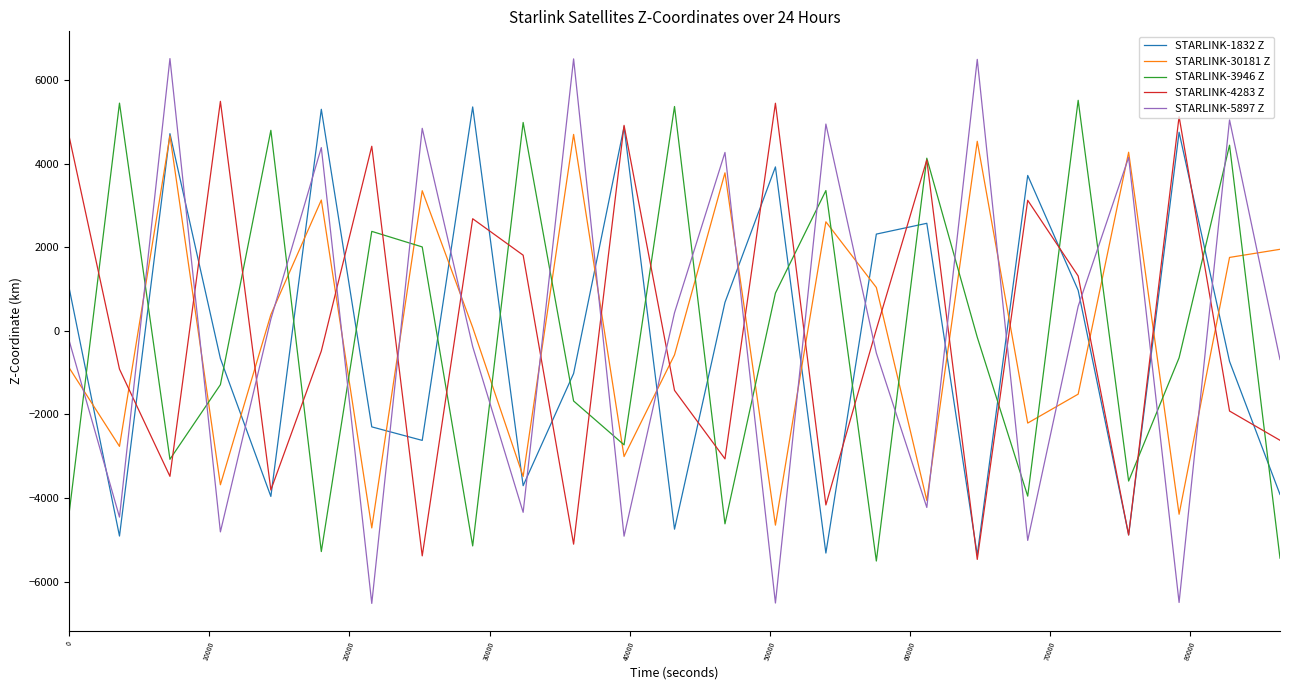

What is the minimum value shown in the chart?

-6524.3